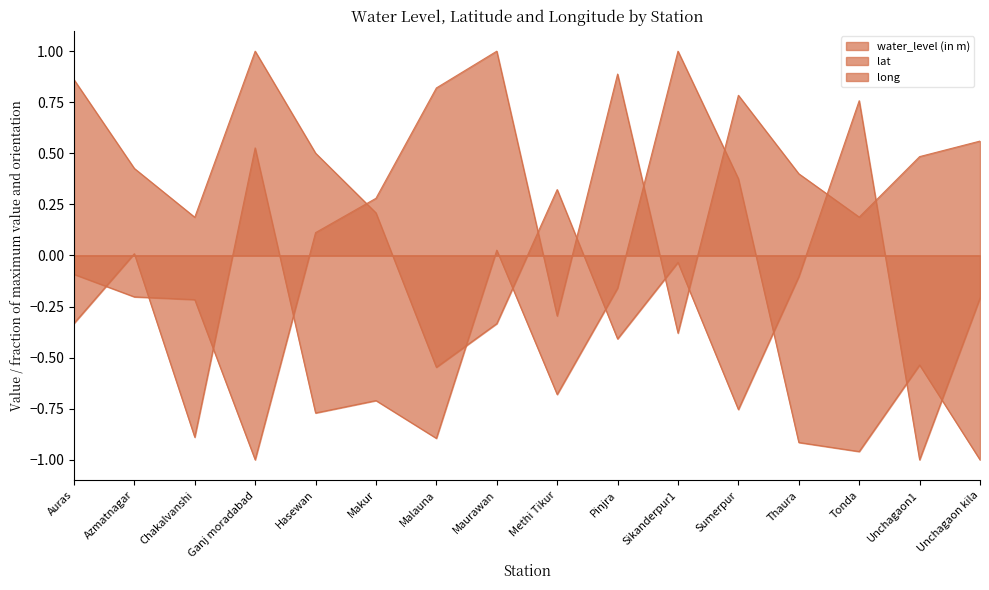

The lat series shows -0.5 at Malauna. True or false?

True